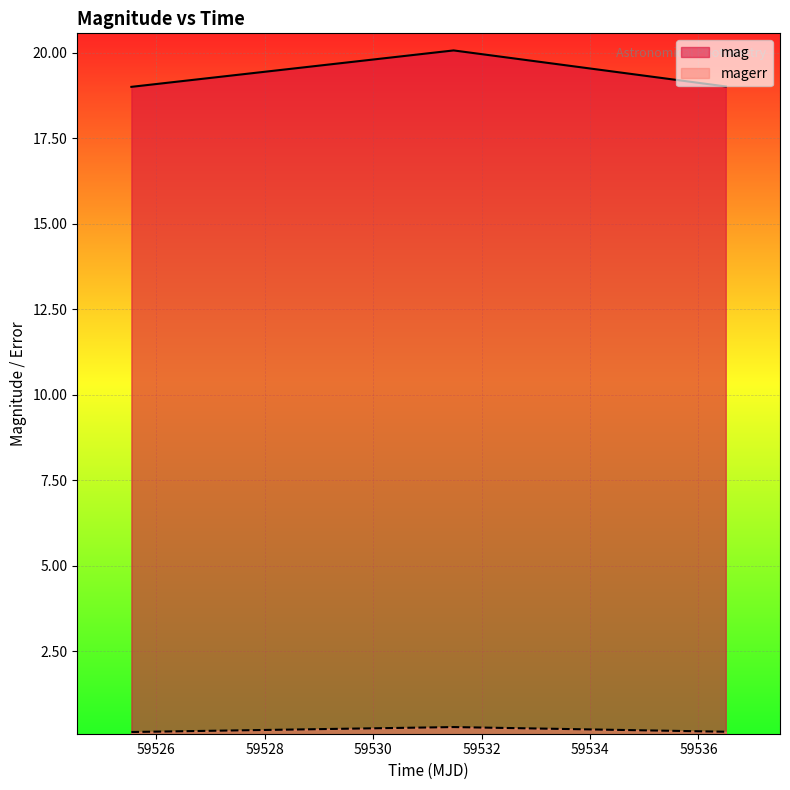

What is the difference between the maximum and minimum values in the mag series?

1.1